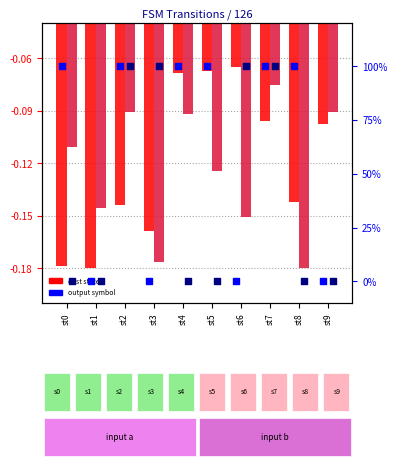

Which series contains the lowest Y value?

dest state (input a)